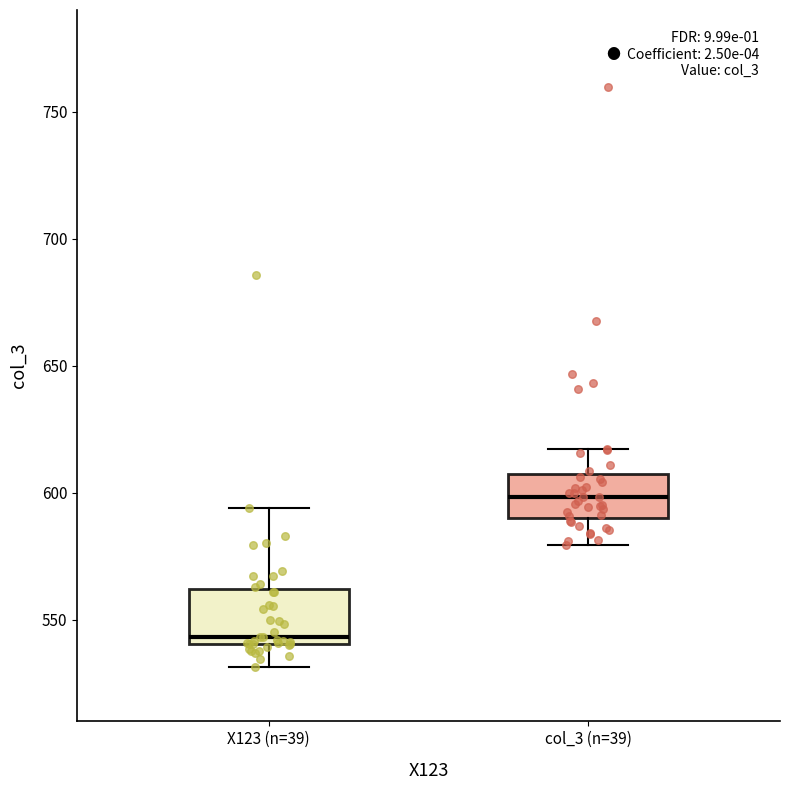

Reading left to right, read every box against the y-axis: the position of its median line, the range the box covers, and the ends of its whiskers. The values are not printed on the chart, so give them approximately, as read against the axis.

X123 (n=39): median 545, box 540 to 560, whiskers 530 to 595
col_3 (n=39): median 600, box 590 to 610, whiskers 580 to 615